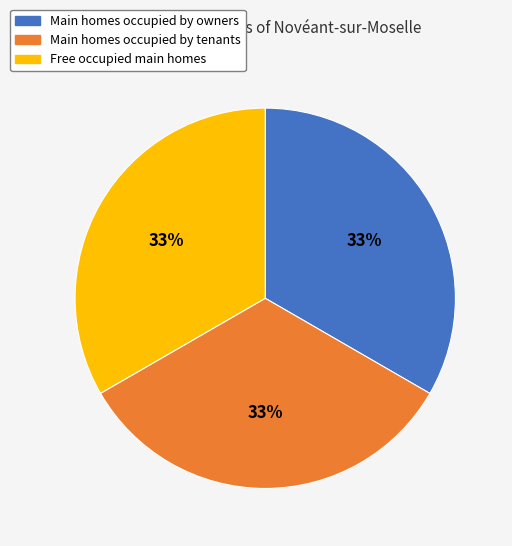

Is there a majority slice in this chart?

No